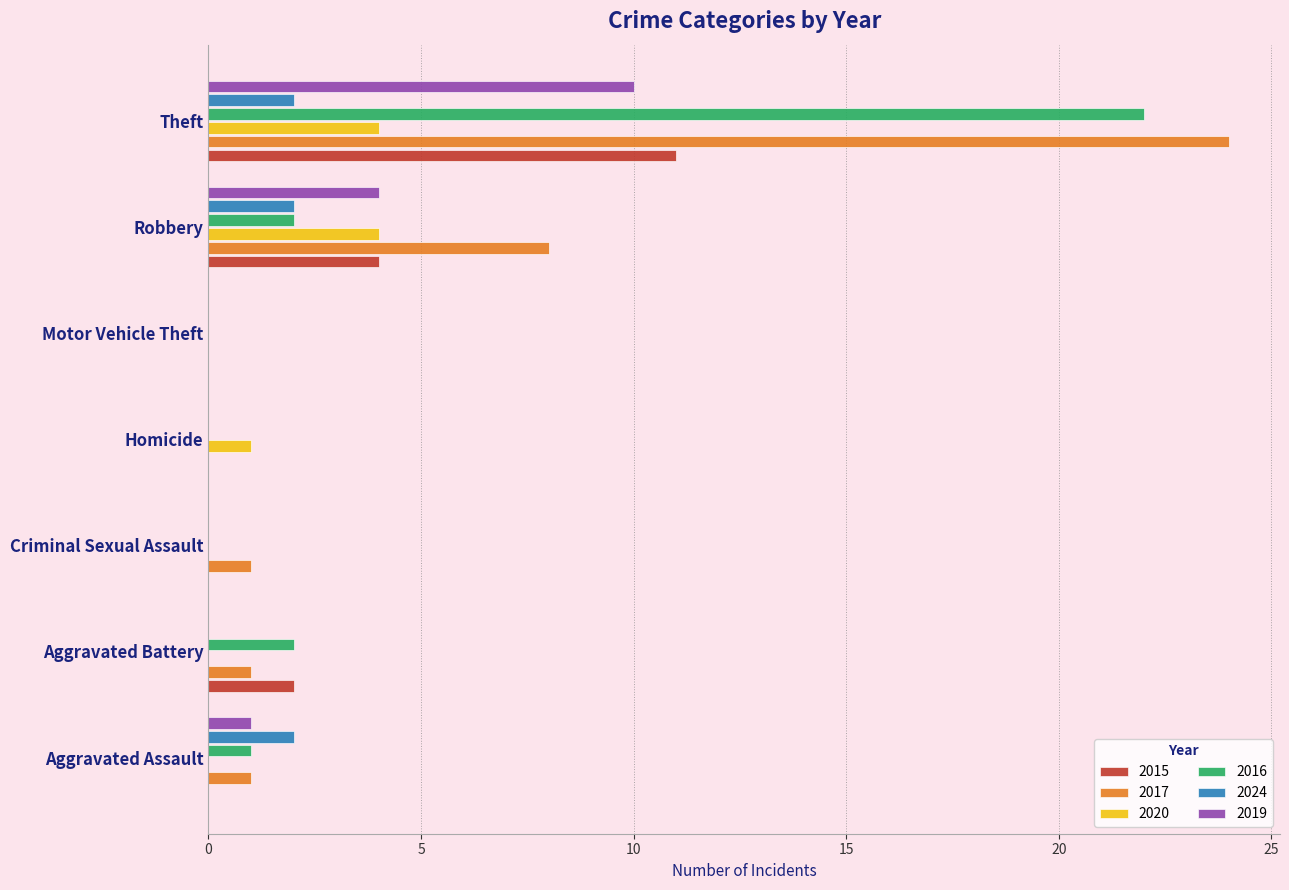

At which category is the sum across all series the highest?

Theft